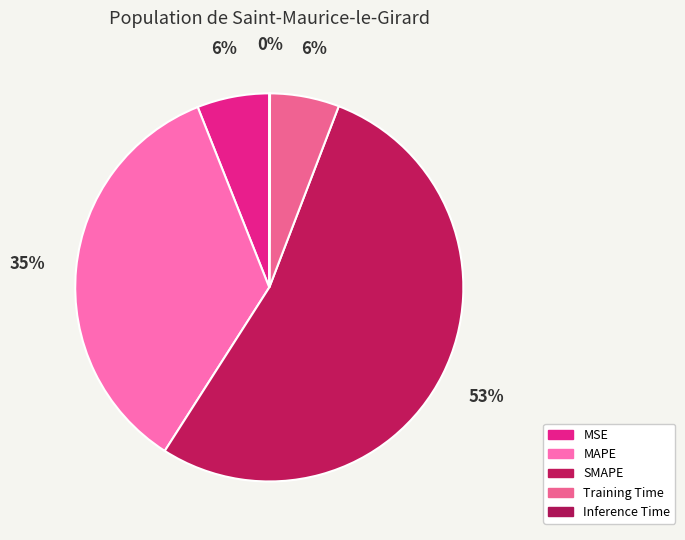

Combined, do Inference Time and Training Time account for over 50%?

No